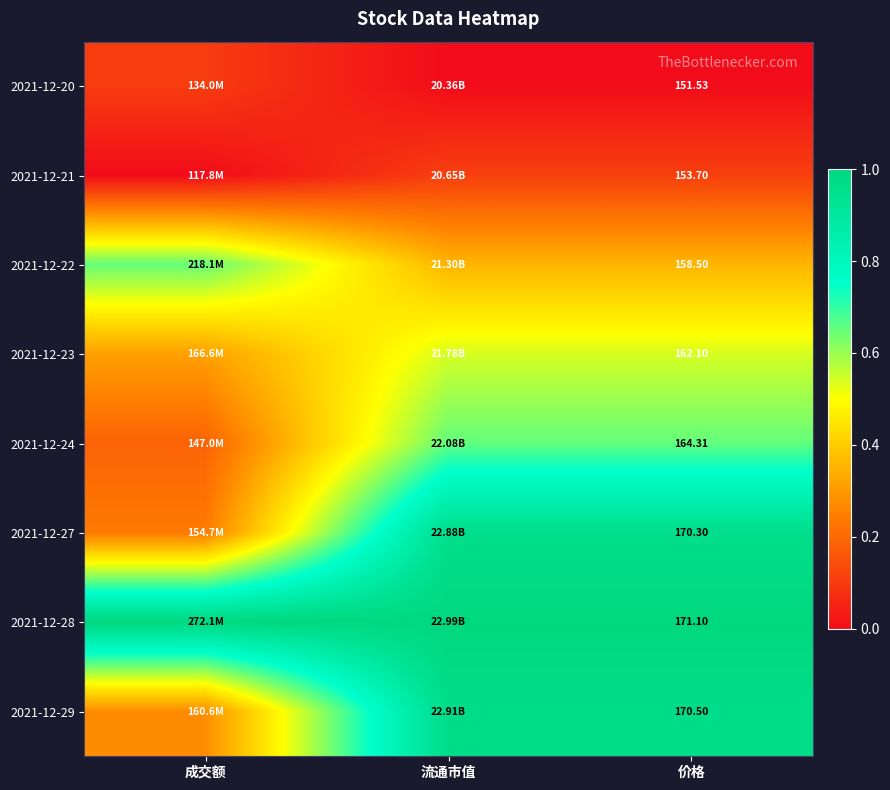

List the series in order of their peak value, highest first.

2021-12-28, 2021-12-29, 2021-12-27, 2021-12-24, 2021-12-22, 2021-12-23, 2021-12-21, 2021-12-20